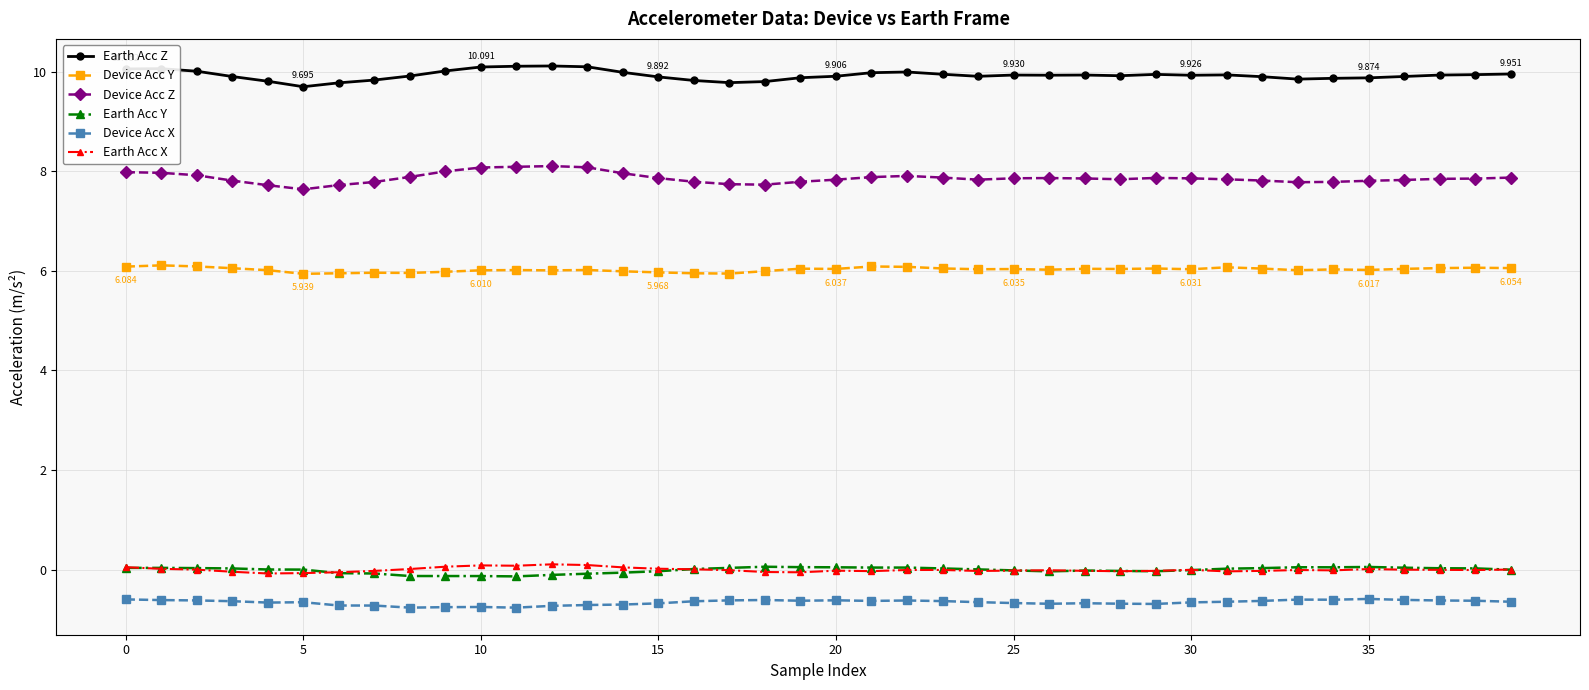

True or false: Device Acc X and Earth Acc Z intersect in this chart.

False